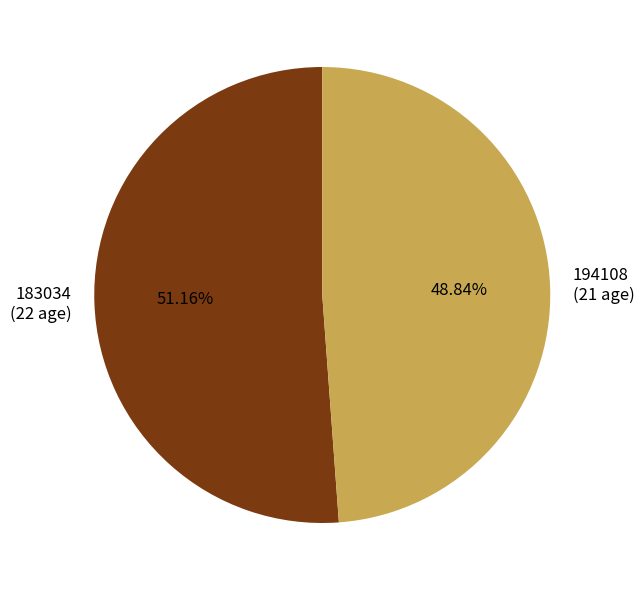

Between 194108 (21 age) and 183034 (22 age), which is larger?

183034 (22 age)